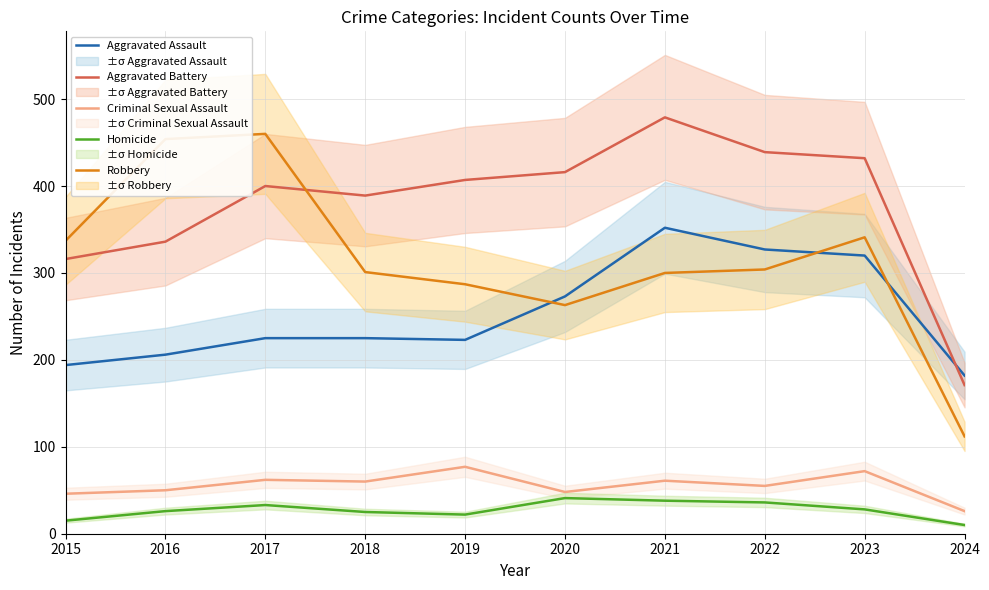

True or false: Homicide has more than 1 points higher than both neighbors.

True